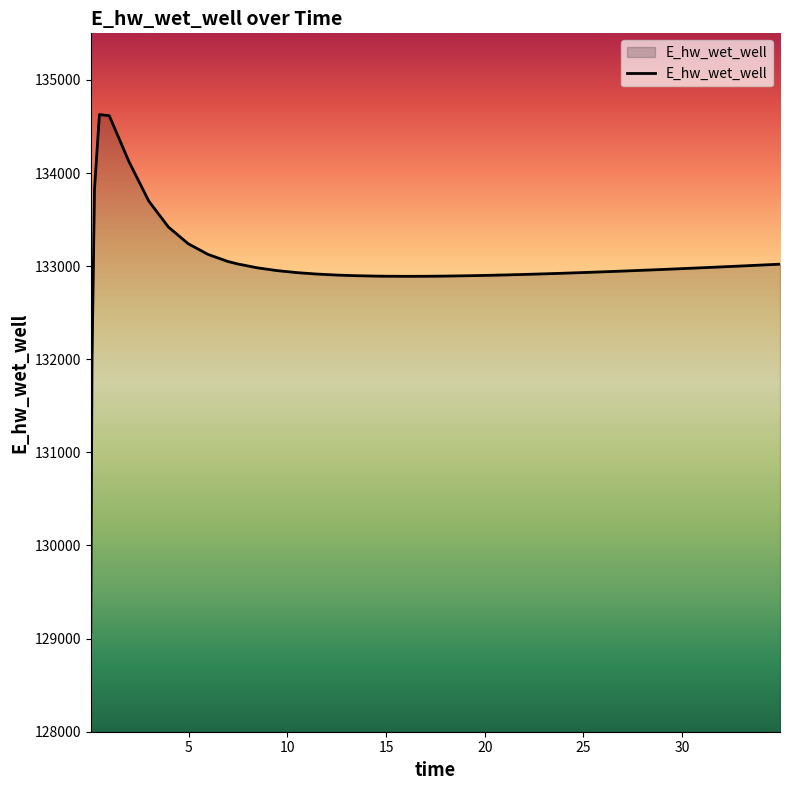

What is the smallest value displayed?

129070.3